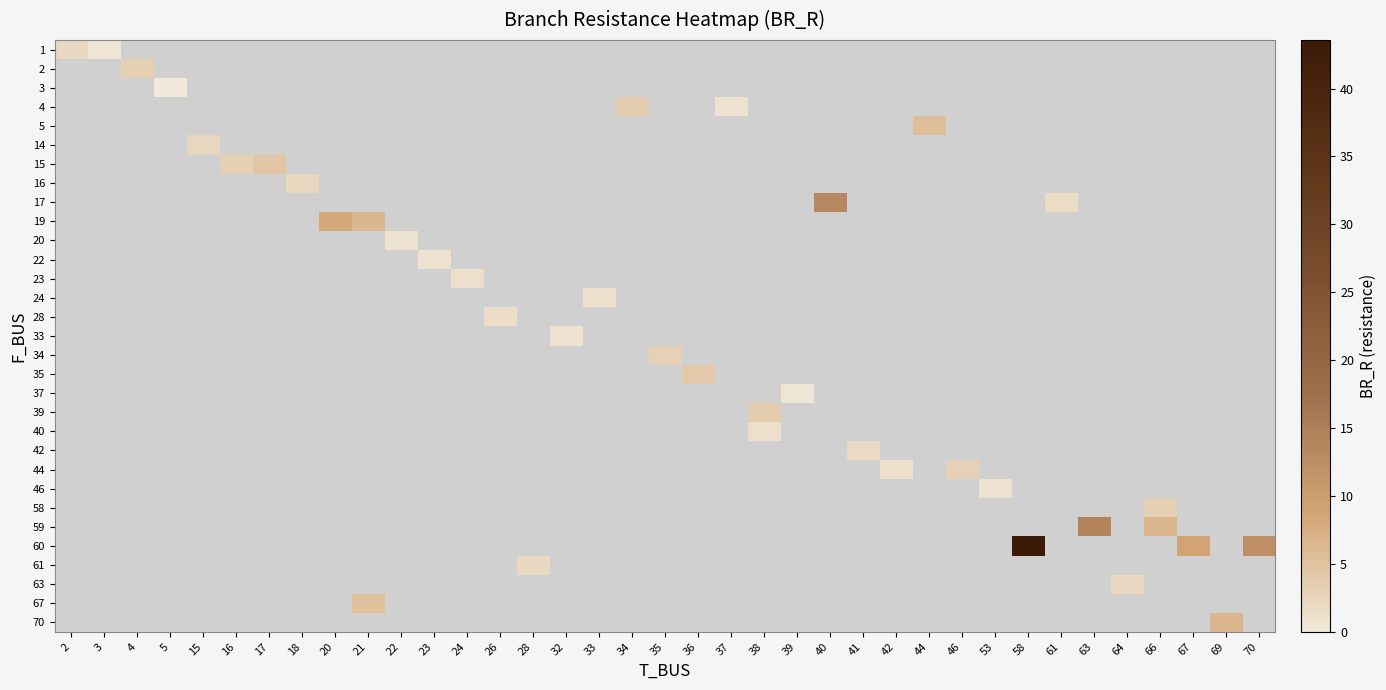

At how many categories does at least one series exceed 25?

1